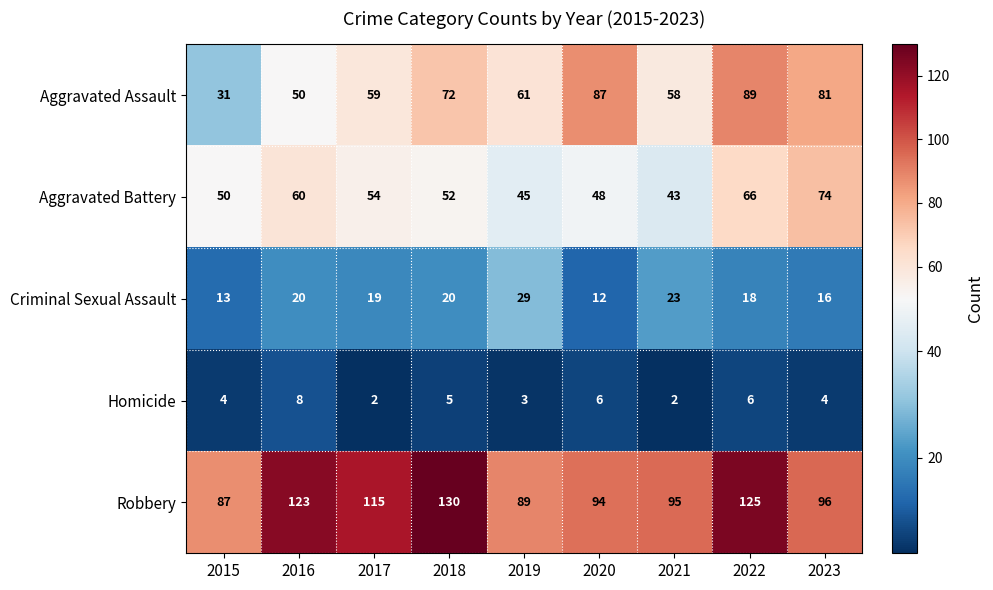

What is the difference between the second highest and minimum values in the Homicide series?

4